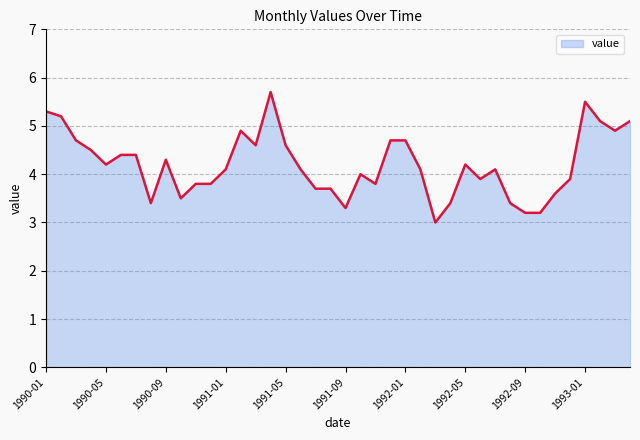

Reading left to right, list all the values displayed in this chart.

5.3	5.2	4.7	4.5	4.2	4.4	4.4	3.4	4.3	3.5	3.8	3.8	4.1	4.9	4.6	5.7	4.6	4.1	3.7	3.7	3.3	4.0	3.8	4.7	4.7	4.1	3.0	3.4	4.2	3.9	4.1	3.4	3.2	3.2	3.6	3.9	5.5	5.1	4.9	5.1